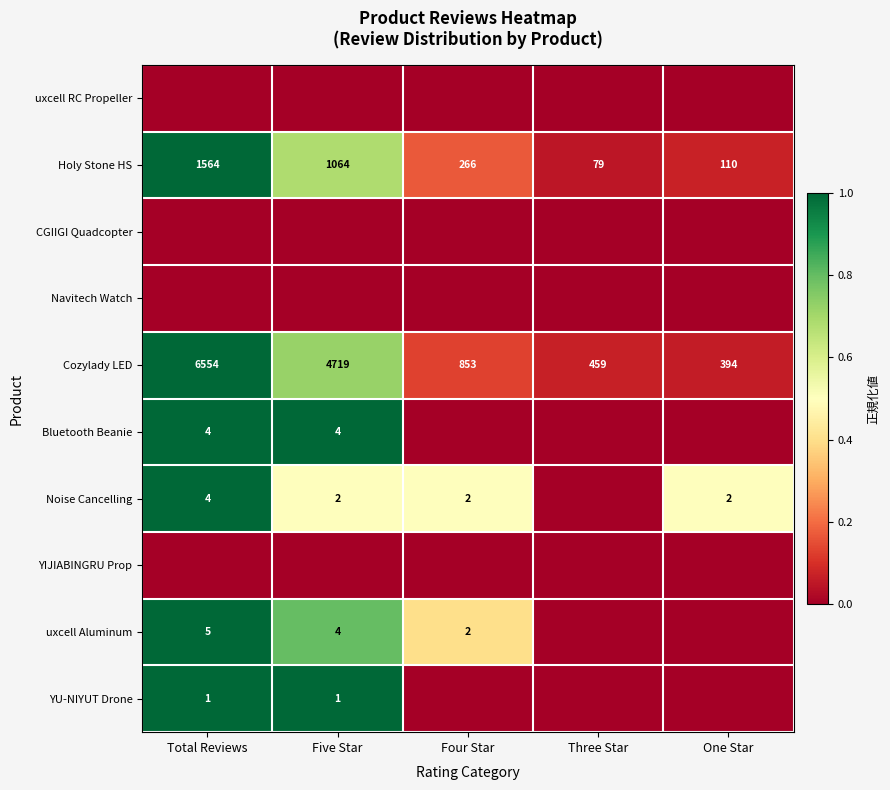

True or false: Bluetooth Beanie has a value of 1.8 at Total Reviews.

False